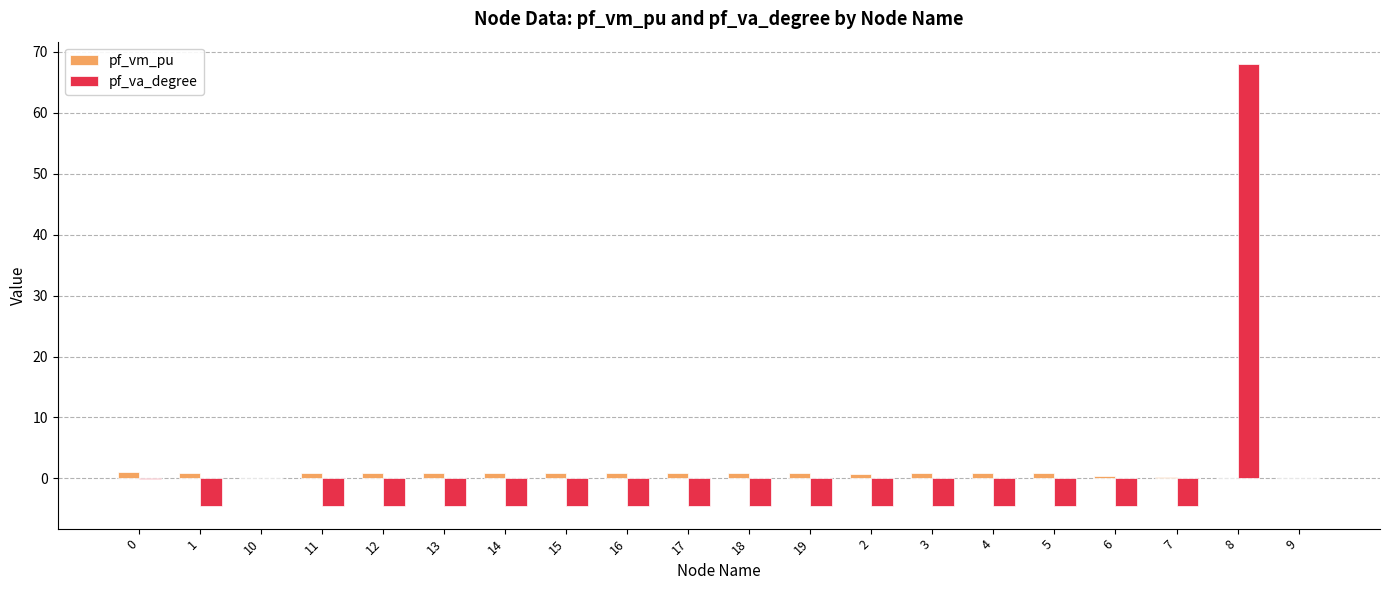

What is the sum of the pf_va_degree values at 1 and 0?

-4.6